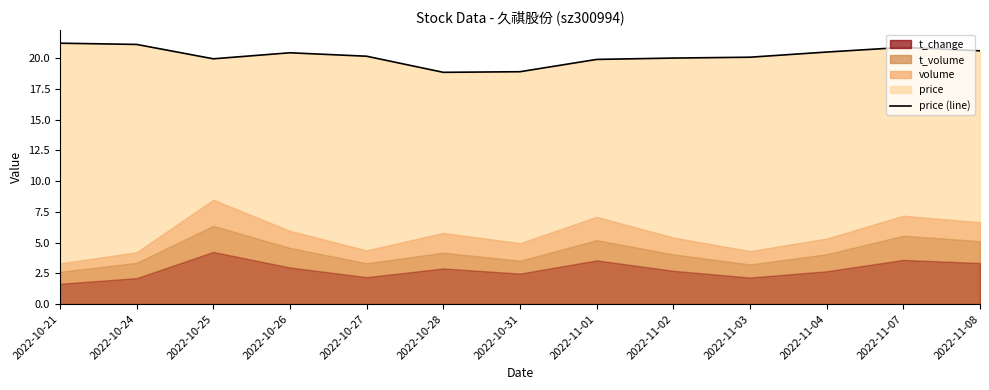

Rank the categories by value from lowest to highest.

2022-10-28, 2022-10-31, 2022-11-01, 2022-10-25, 2022-11-02, 2022-11-03, 2022-10-27, 2022-10-26, 2022-11-04, 2022-11-08, 2022-11-07, 2022-10-24, 2022-10-21